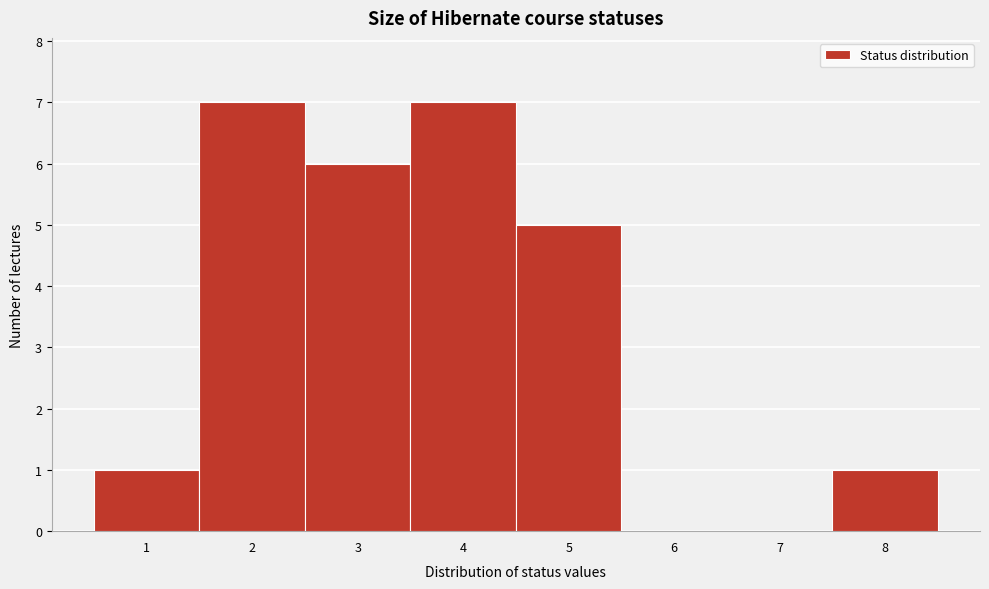

Reading left to right, what are all the values shown in this chart?

1=1	2=7	3=6	4=7	5=5	6=0	7=0	8=1